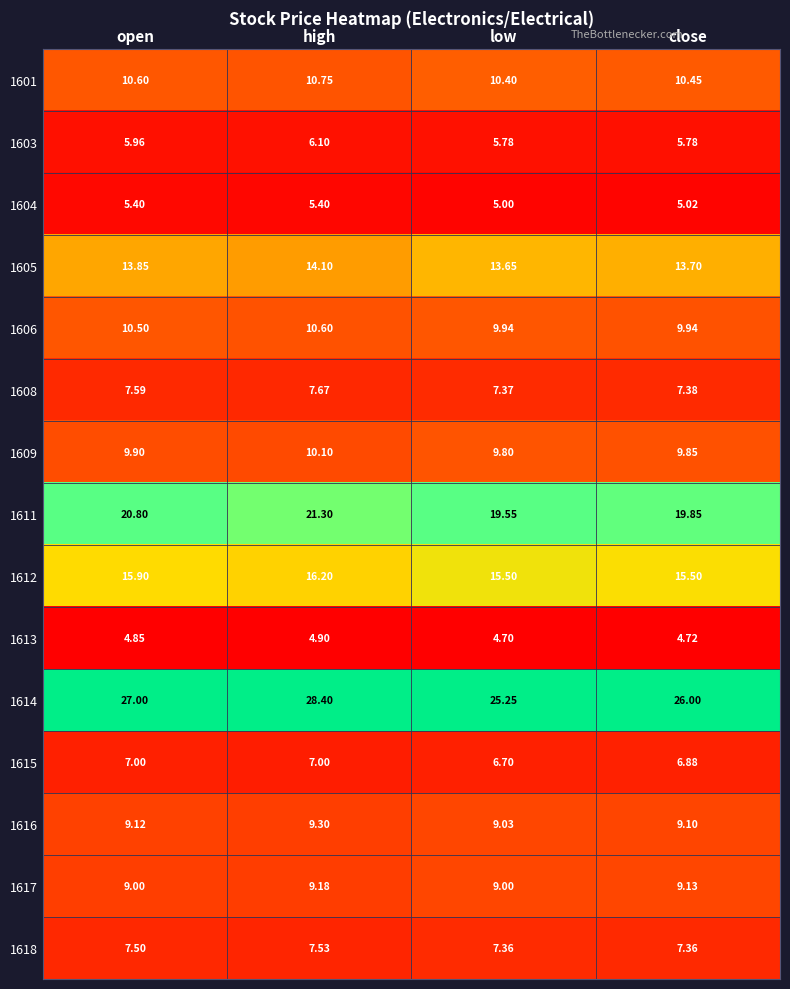

Which category has the lowest value across all series?

low